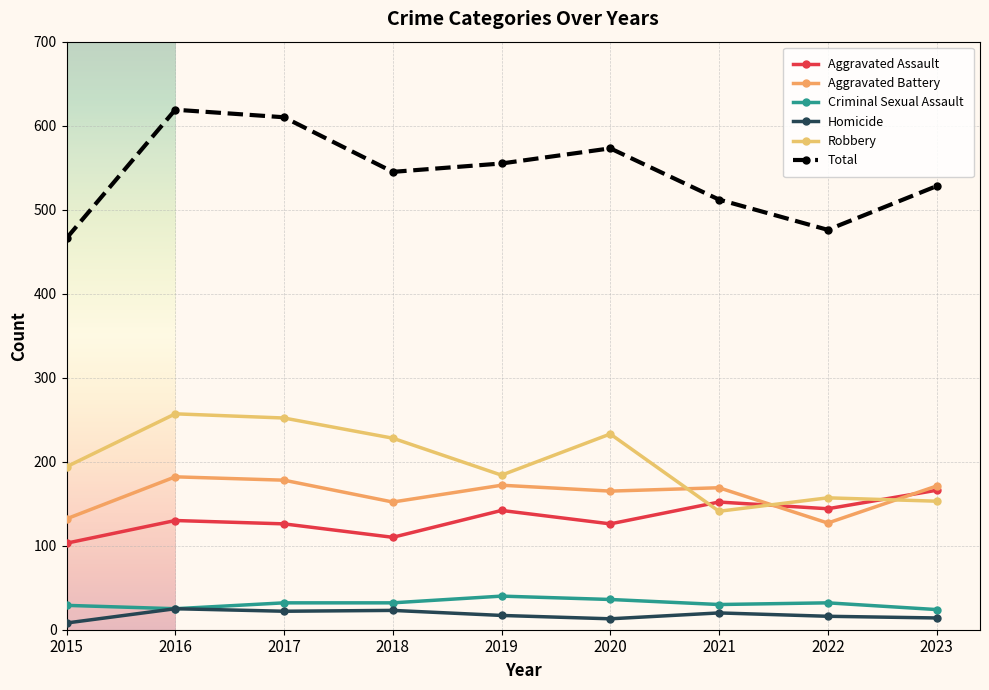

Reading left to right, extract all data points from this chart.

Aggravated Assault: 2015=103	2016=130	2017=126	2018=110	2019=142	2020=126	2021=152	2022=144	2023=166
Aggravated Battery: 2015=132	2016=182	2017=178	2018=152	2019=172	2020=165	2021=169	2022=127	2023=171
Criminal Sexual Assault: 2015=29	2016=25	2017=32	2018=32	2019=40	2020=36	2021=30	2022=32	2023=24
Homicide: 2015=8	2016=25	2017=22	2018=23	2019=17	2020=13	2021=20	2022=16	2023=14
Robbery: 2015=194	2016=257	2017=252	2018=228	2019=184	2020=233	2021=141	2022=157	2023=153
Total: 2015=466	2016=619	2017=610	2018=545	2019=555	2020=573	2021=512	2022=476	2023=528